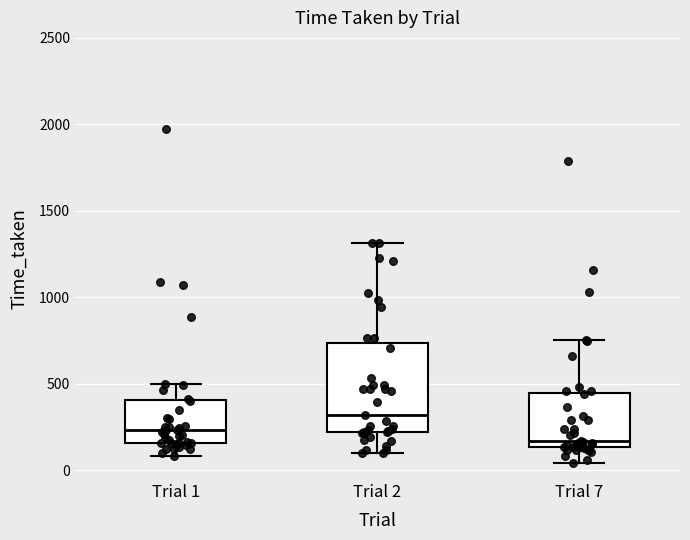

Where does the lower whisker of the box for Trial 7 end on the y-axis? The values are not printed on the chart, so give them approximately, as read against the axis.

50